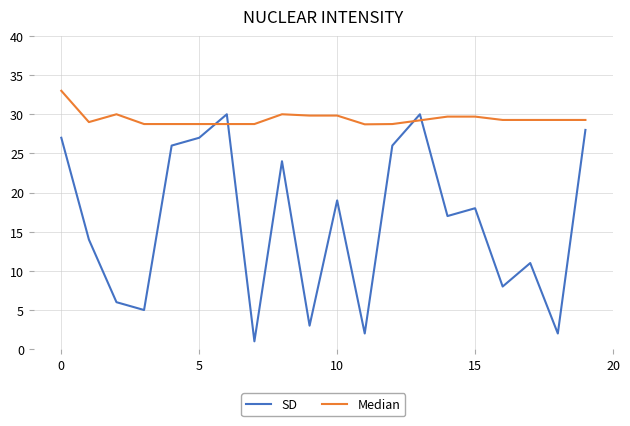

True or false: SD has more than 0 interior local peaks.

True